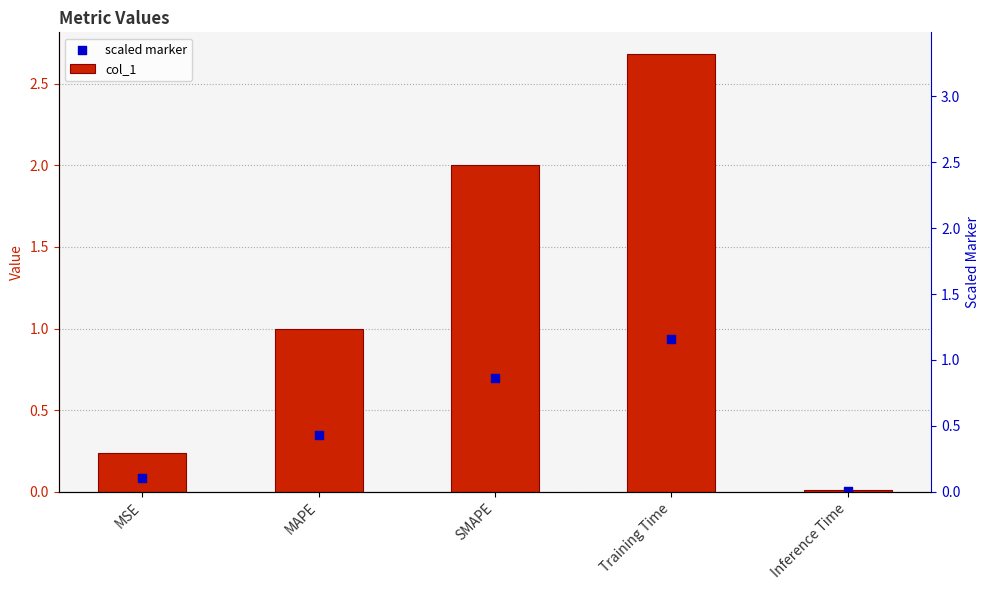

Which series has the largest Y range (max minus min)?

col_1